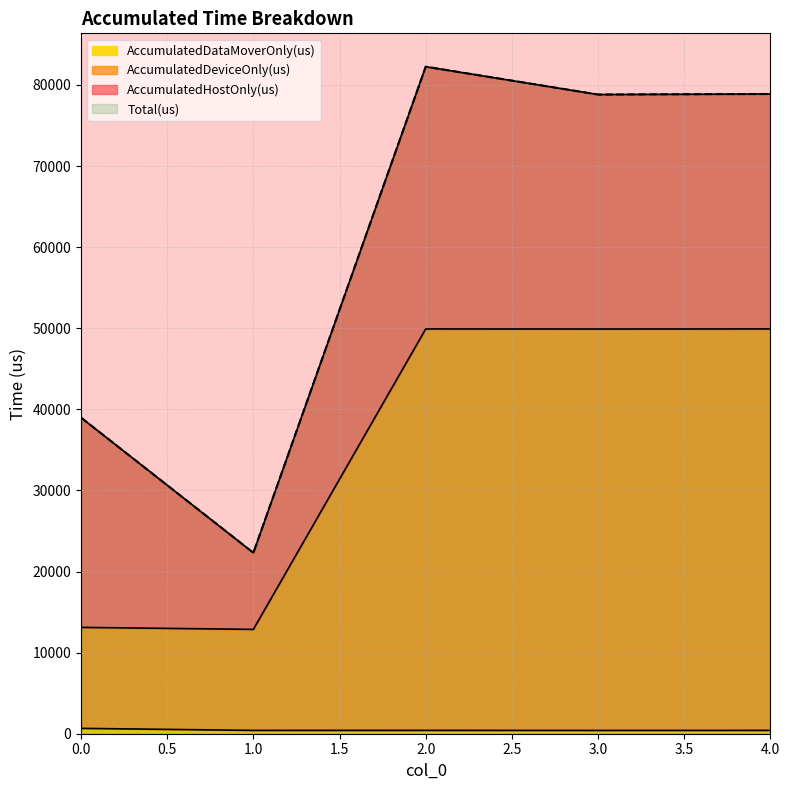

What is the sum of the Total(us) values at 1 and 3?

101123.0